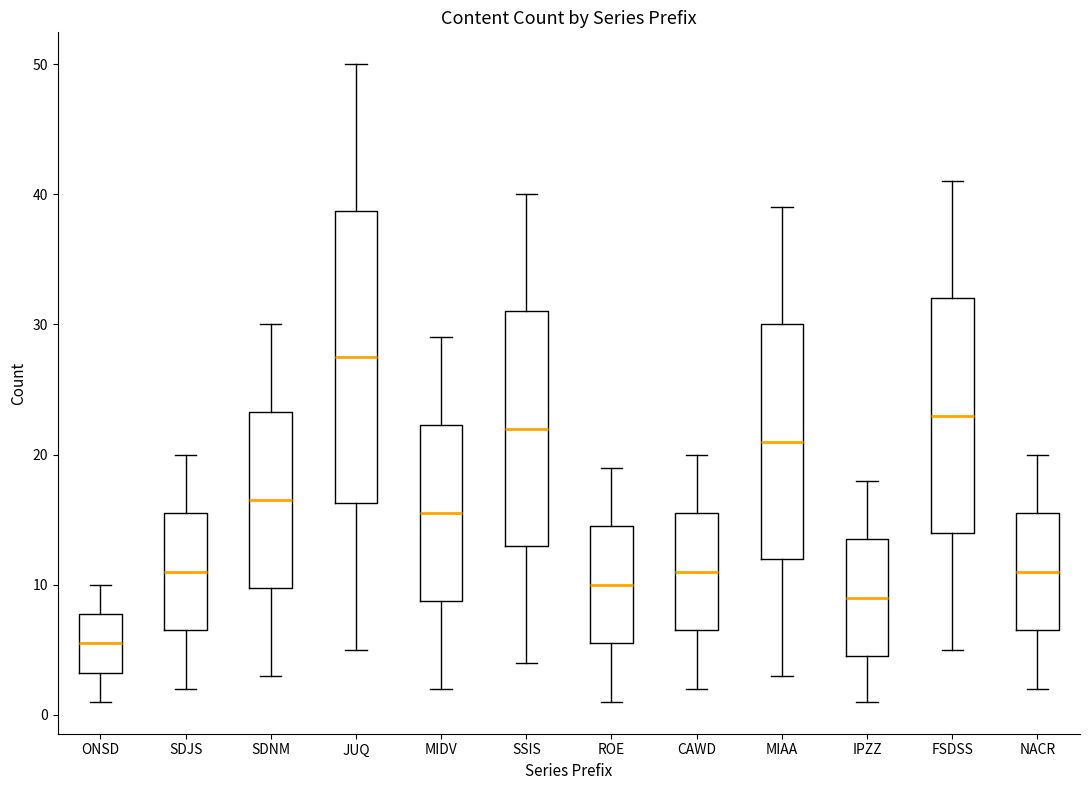

Reading left to right, read every box against the y-axis: the position of its median line, the range the box covers, and the ends of its whiskers. The values are not printed on the chart, so give them approximately, as read against the axis.

ONSD: median 6, box 3 to 8, whiskers 1 to 10
SDJS: median 11, box 7 to 16, whiskers 2 to 20
SDNM: median 17, box 10 to 23, whiskers 3 to 30
JUQ: median 28, box 16 to 39, whiskers 5 to 50
MIDV: median 16, box 9 to 22, whiskers 2 to 29
SSIS: median 22, box 13 to 31, whiskers 4 to 40
ROE: median 10, box 6 to 15, whiskers 1 to 19
CAWD: median 11, box 7 to 16, whiskers 2 to 20
MIAA: median 21, box 12 to 30, whiskers 3 to 39
IPZZ: median 9, box 5 to 14, whiskers 1 to 18
FSDSS: median 23, box 14 to 32, whiskers 5 to 41
NACR: median 11, box 7 to 16, whiskers 2 to 20